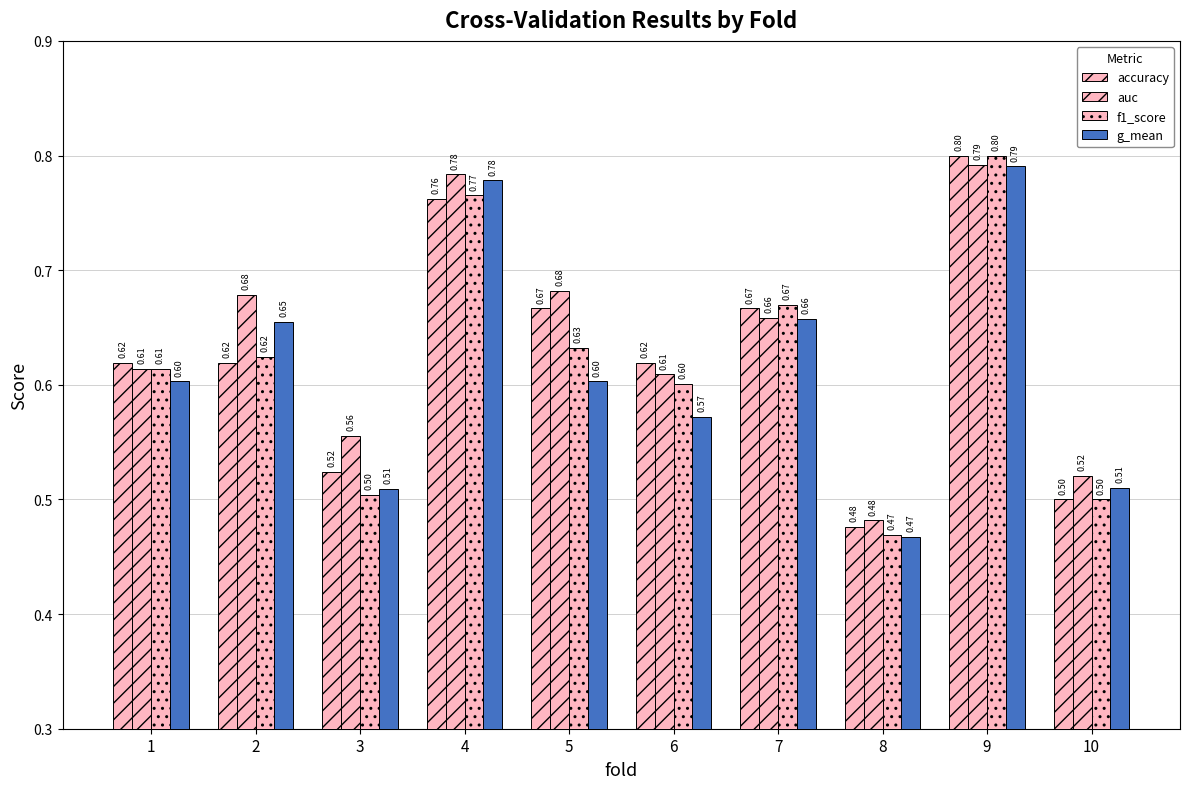

Rank the series at 9 from lowest to highest value.

g_mean, auc, accuracy, f1_score